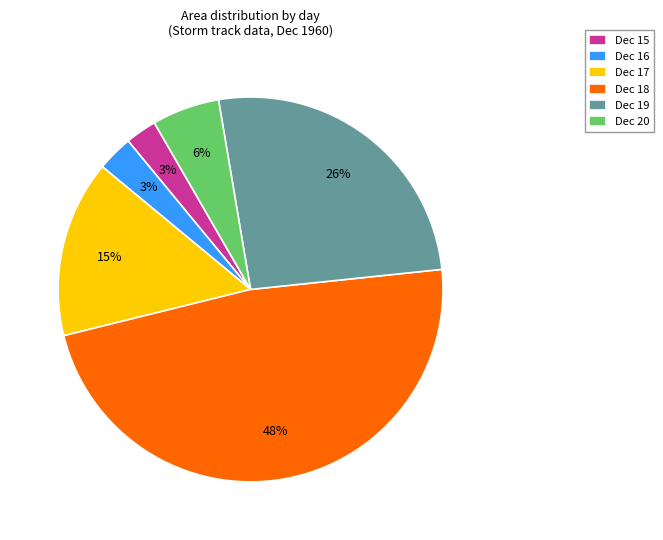

Between Dec 15 and Dec 20, which is larger?

Dec 20